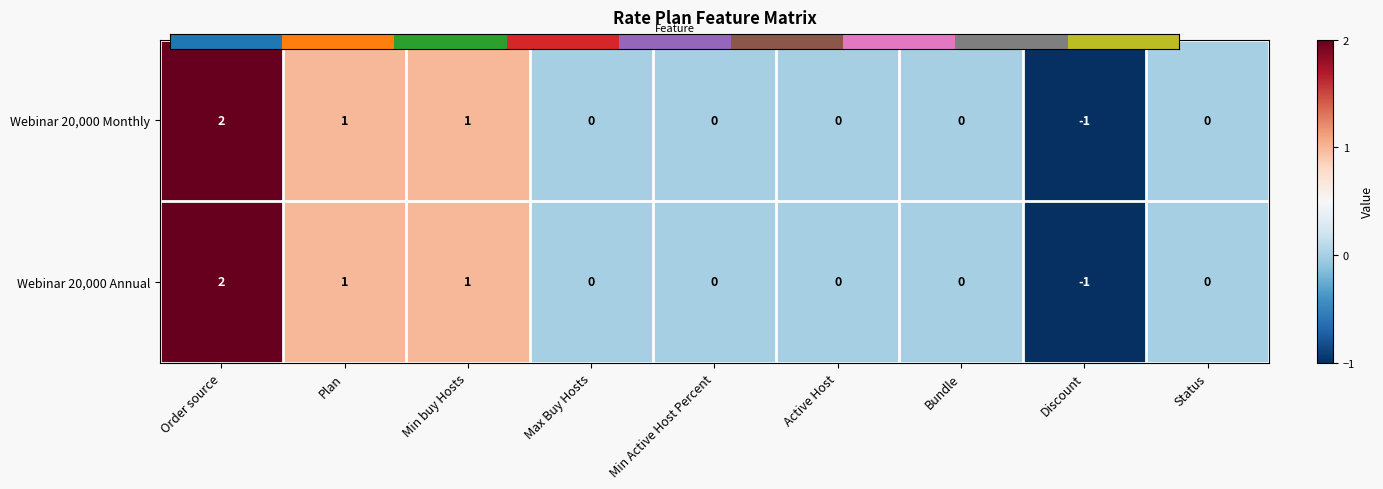

What is the total value across all series at Min Active Host Percent?

0